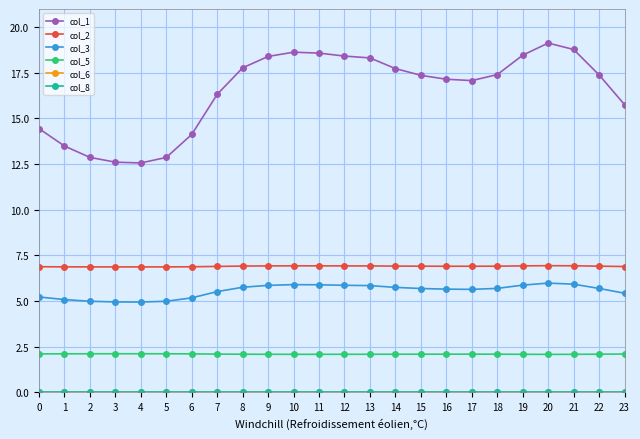

Which series has the largest total across all categories?

col_1